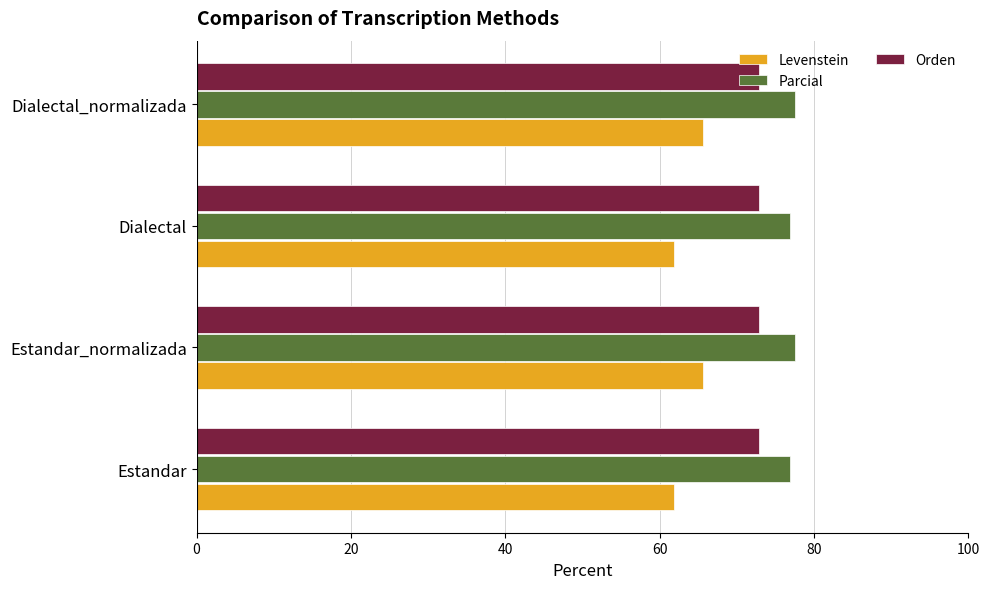

Rank the series by their maximum value, from lowest to highest.

Levenstein, Orden, Parcial